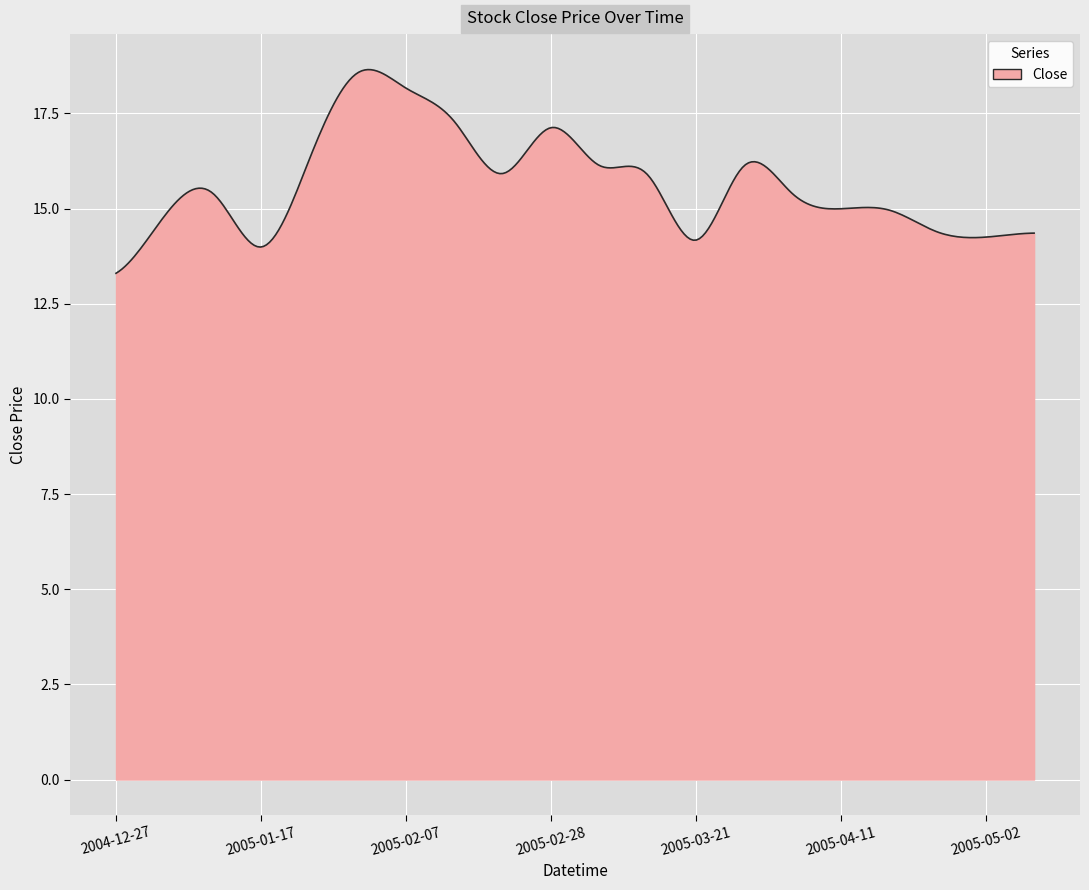

What is the maximum value shown in the chart?

18.7